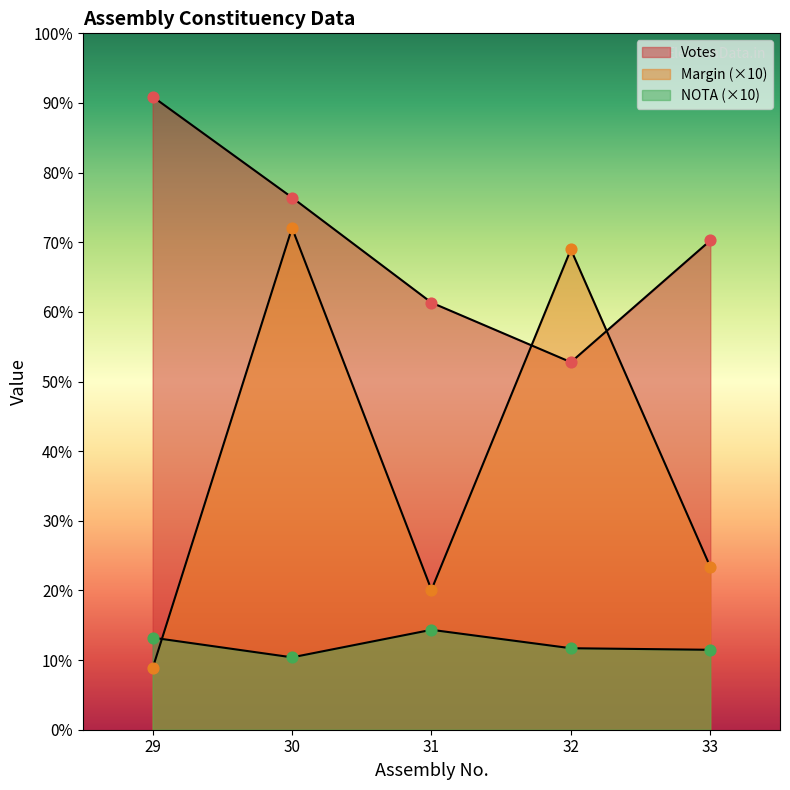

Which series has the largest Y range (max minus min)?

Margin